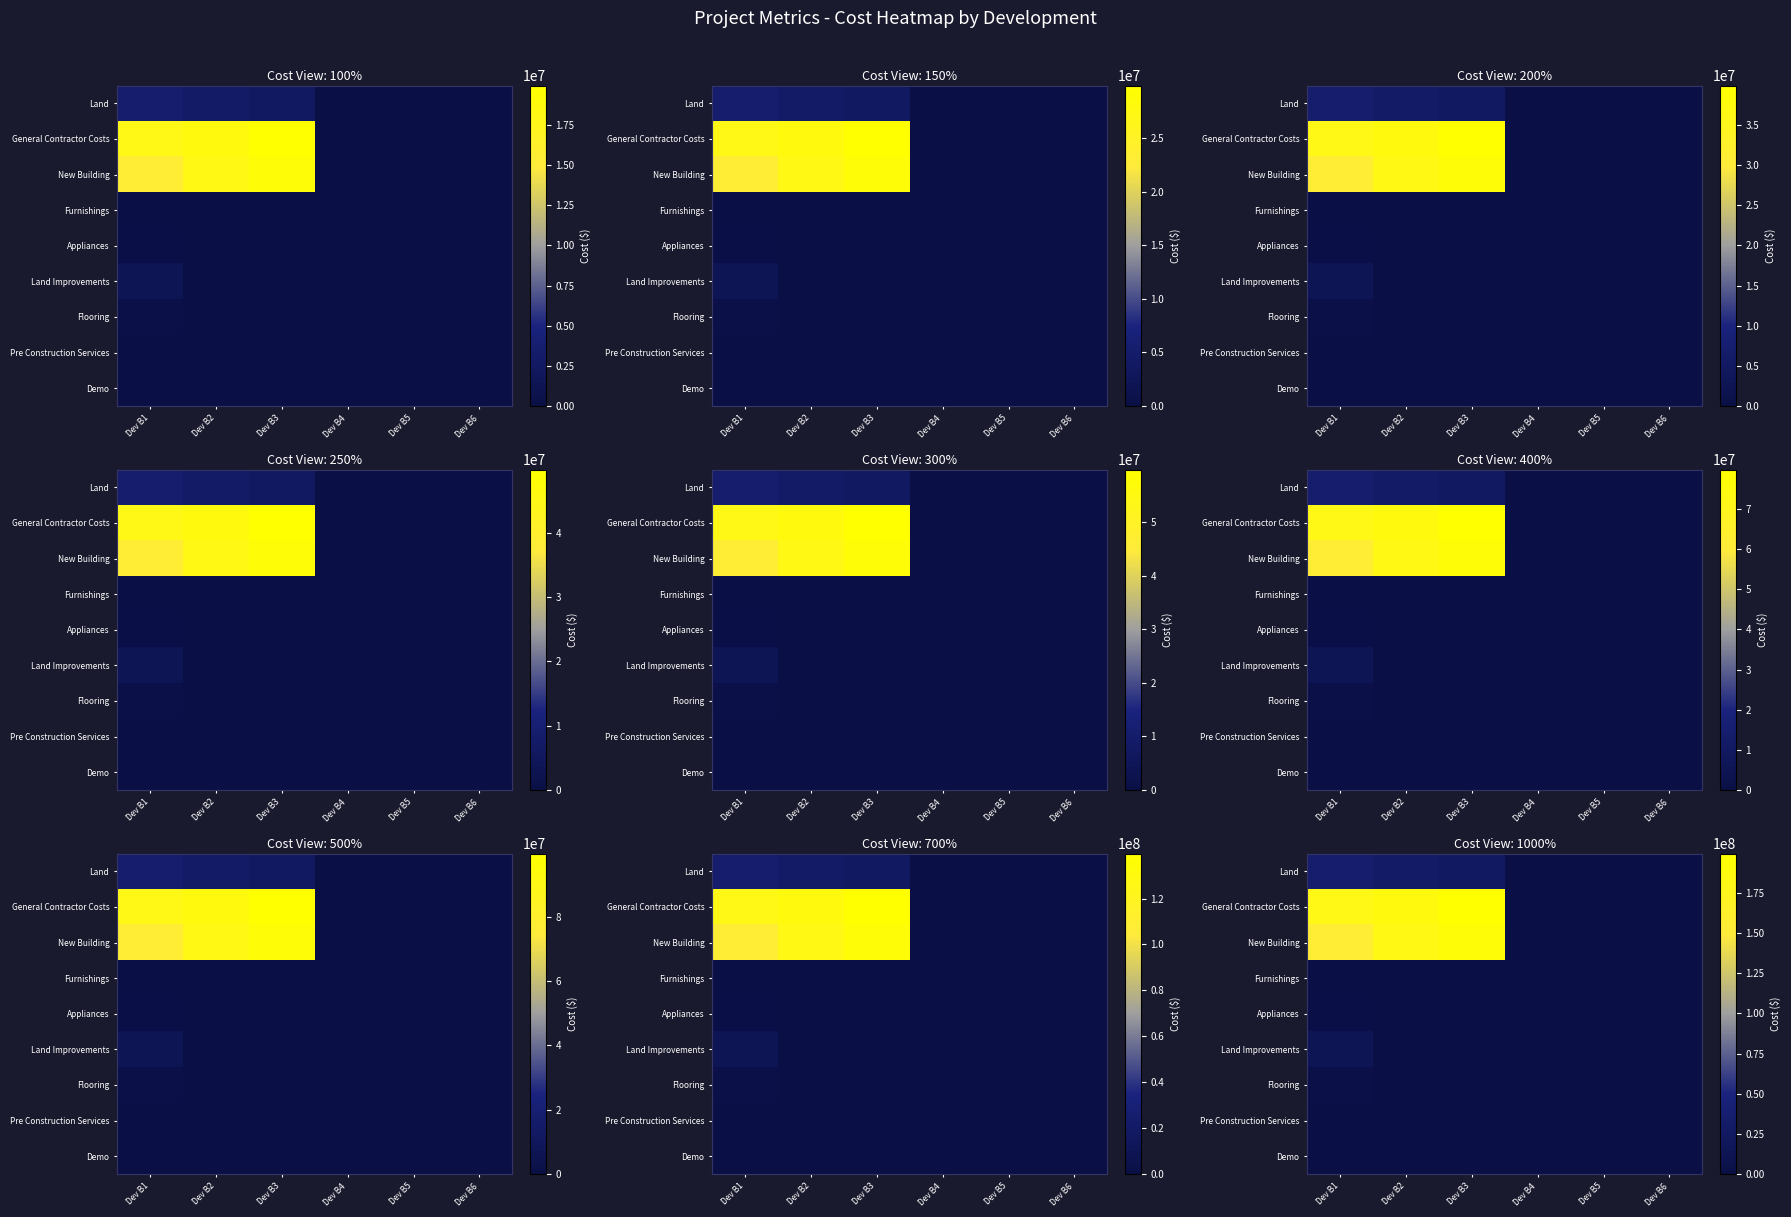

Count the number of data series in this chart.

9